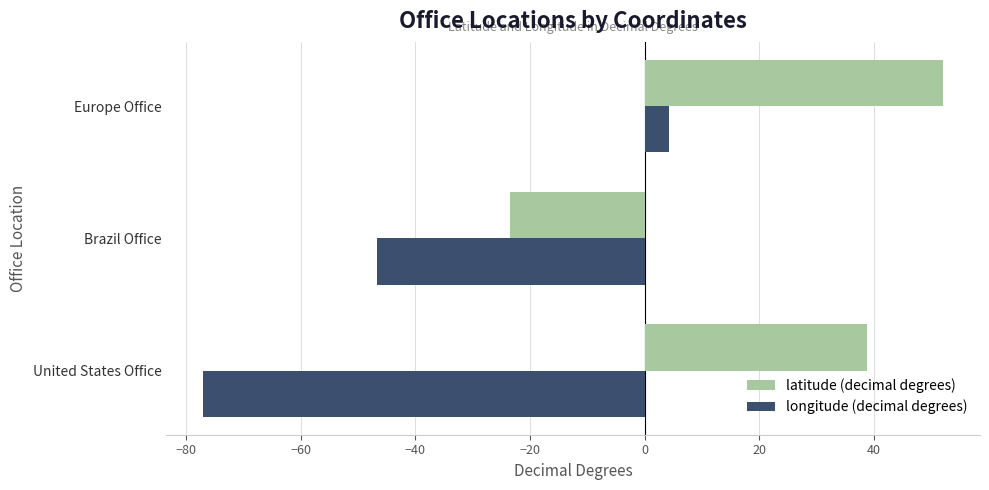

Which series changed the most between United States Office and Europe Office?

longitude (decimal degrees)